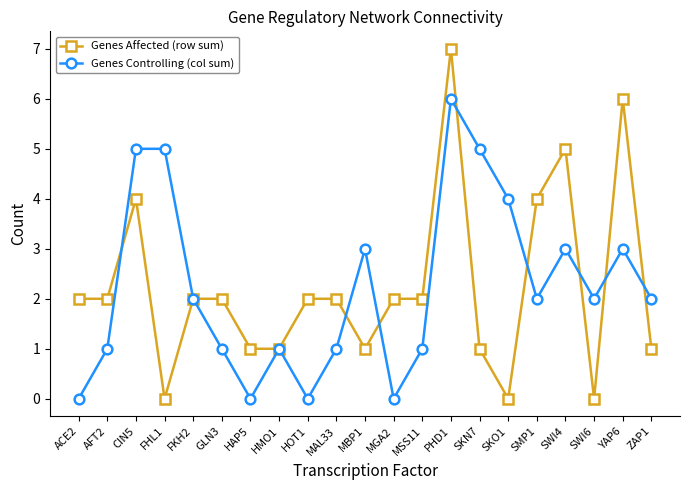

Where does the Genes Controlling (col sum) series first go above 2?

CIN5